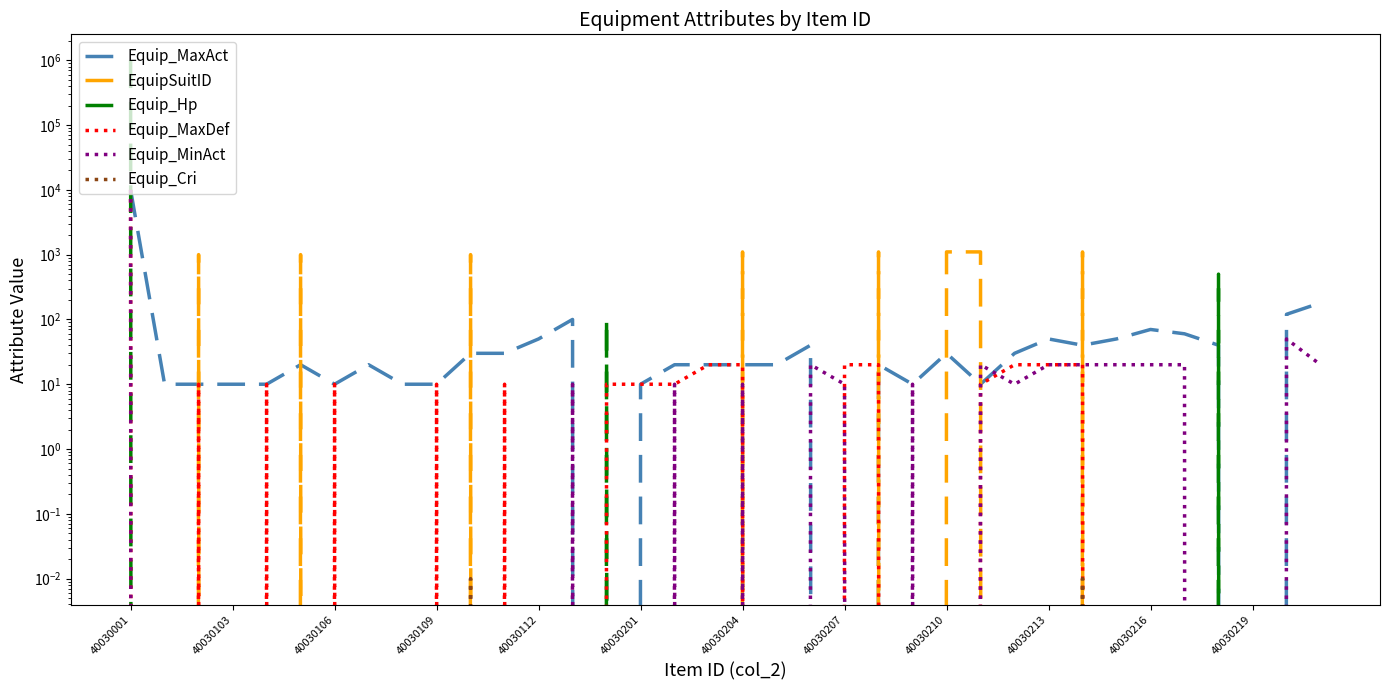

True or false: Equip_Hp and Equip_Cri intersect in this chart.

False